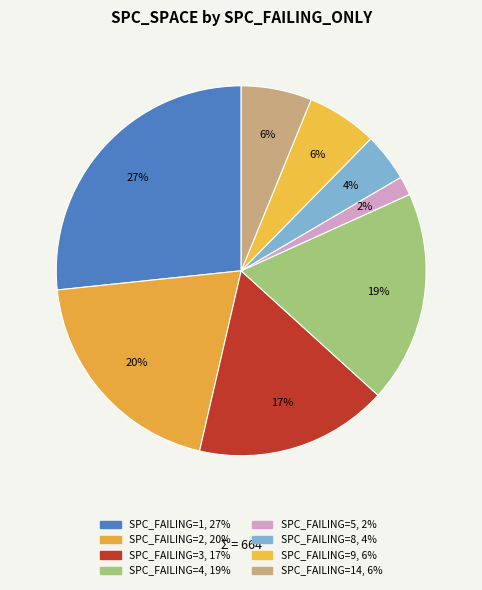

How many slices are in this pie chart?

8